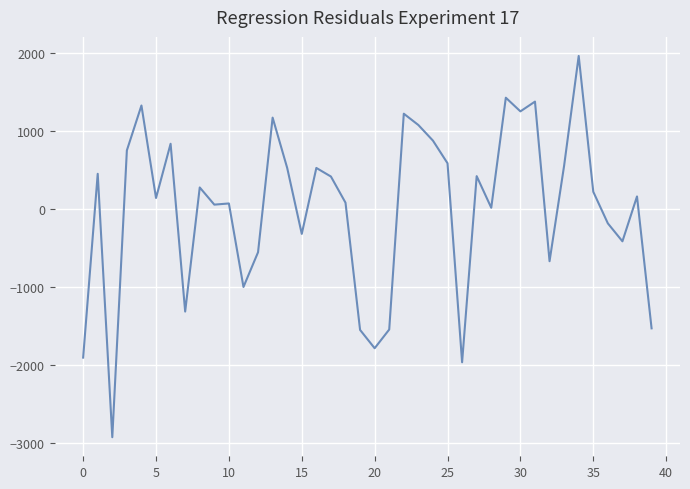

What is the minimum value shown in the chart?

-2927.1